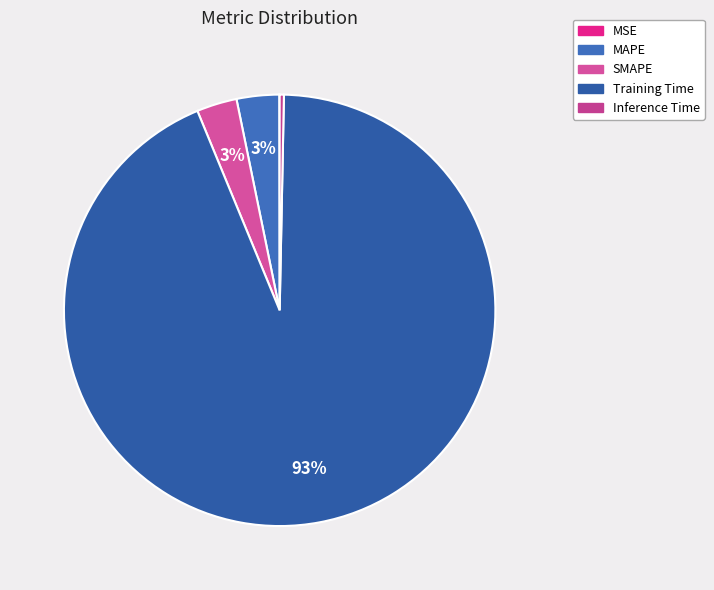

How many slices are in this pie chart?

5